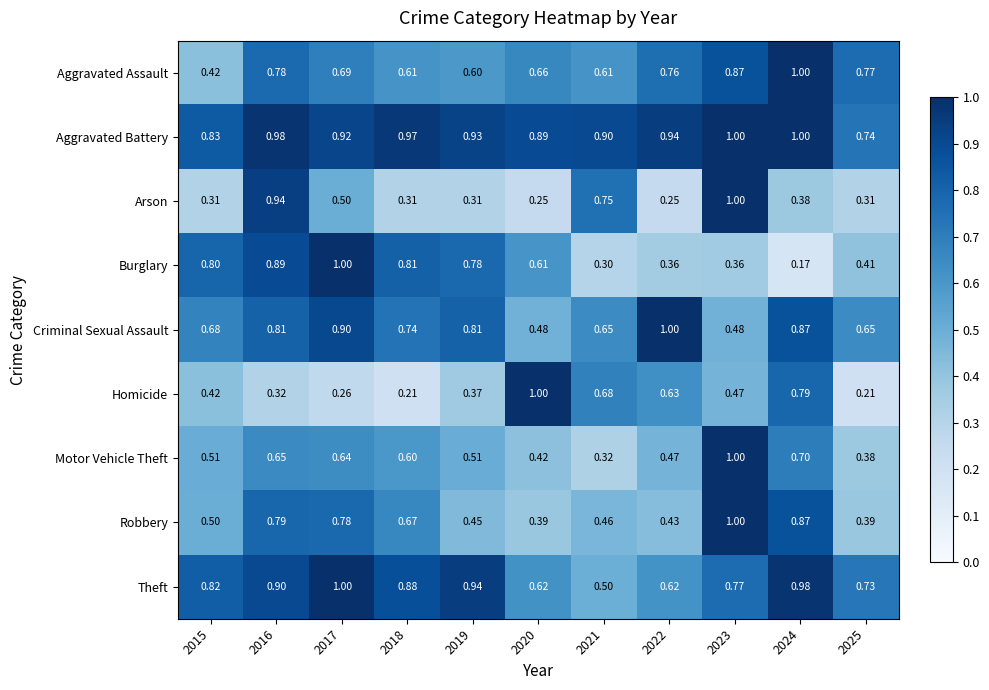

Is the value of Arson at 2015 greater than the value of Robbery at 2017?

No